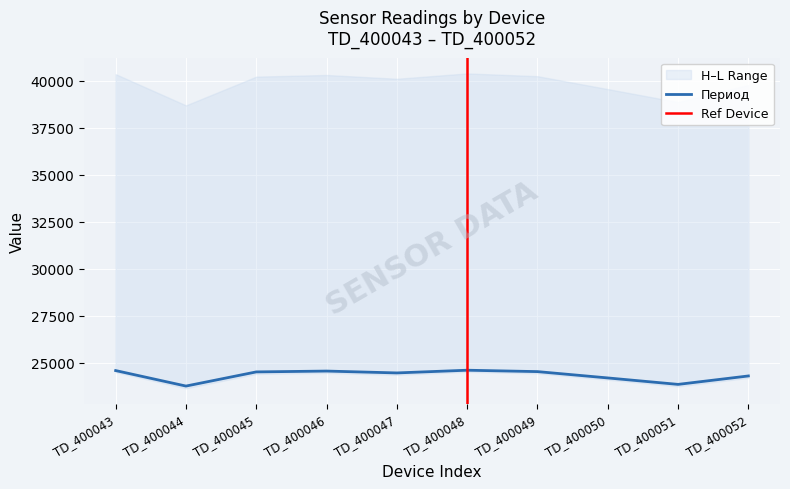

True or false: H and Период intersect in this chart.

False